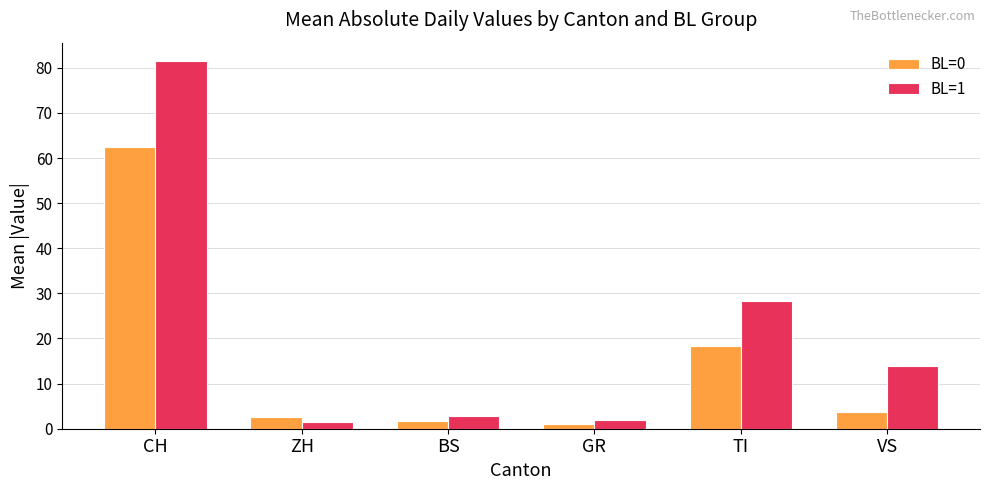

At VS, list the series in order from smallest to largest.

BL=0, BL=1